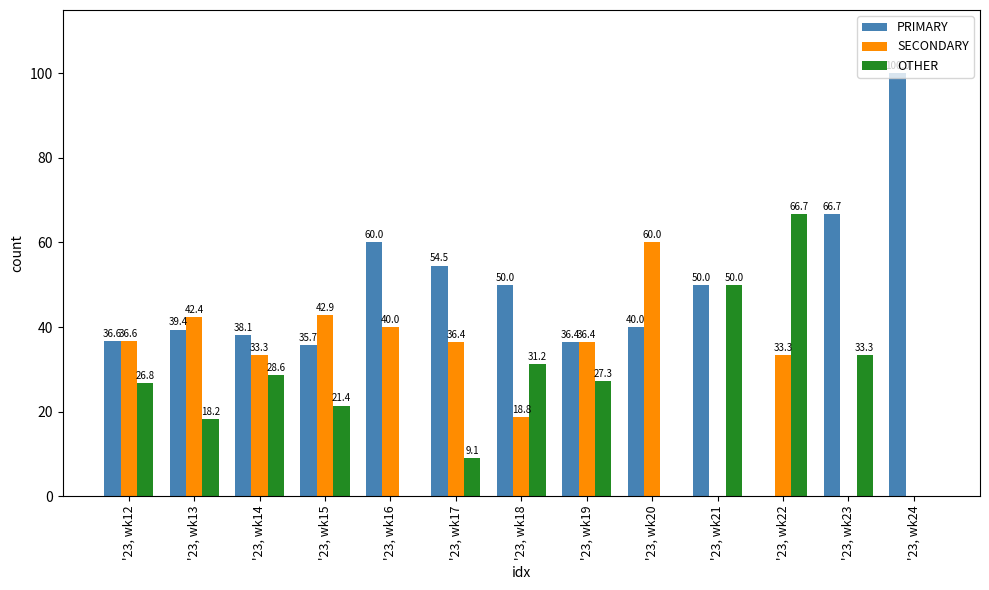

Which label corresponds to the largest value in the chart?

'23, wk24